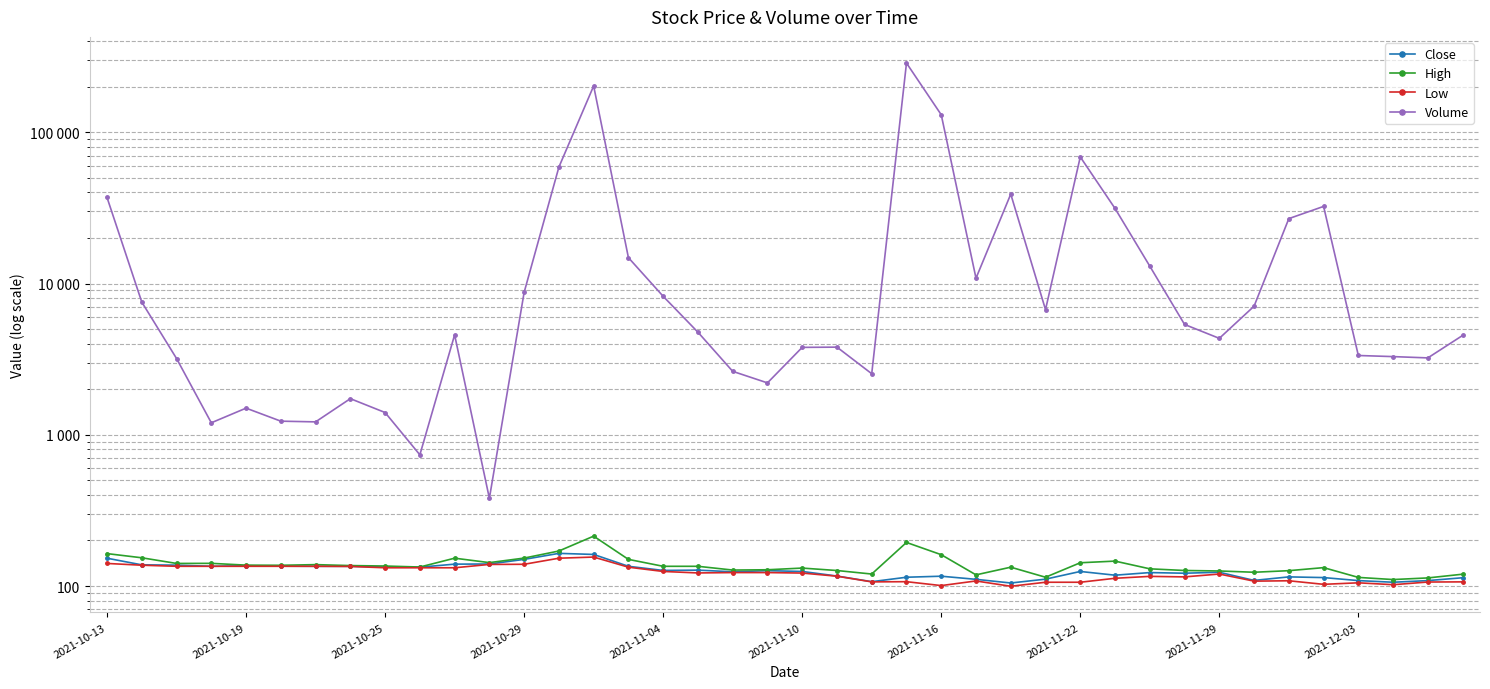

Between 13 and 18, which is larger?

13